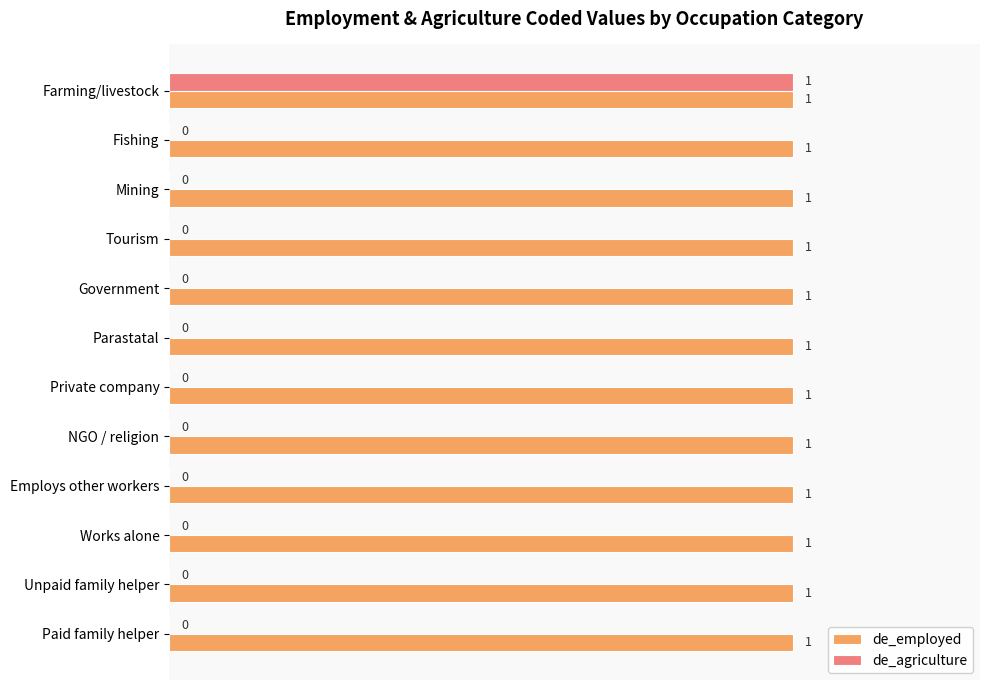

The de_employed series shows 0 at Employs other workers. True or false?

False